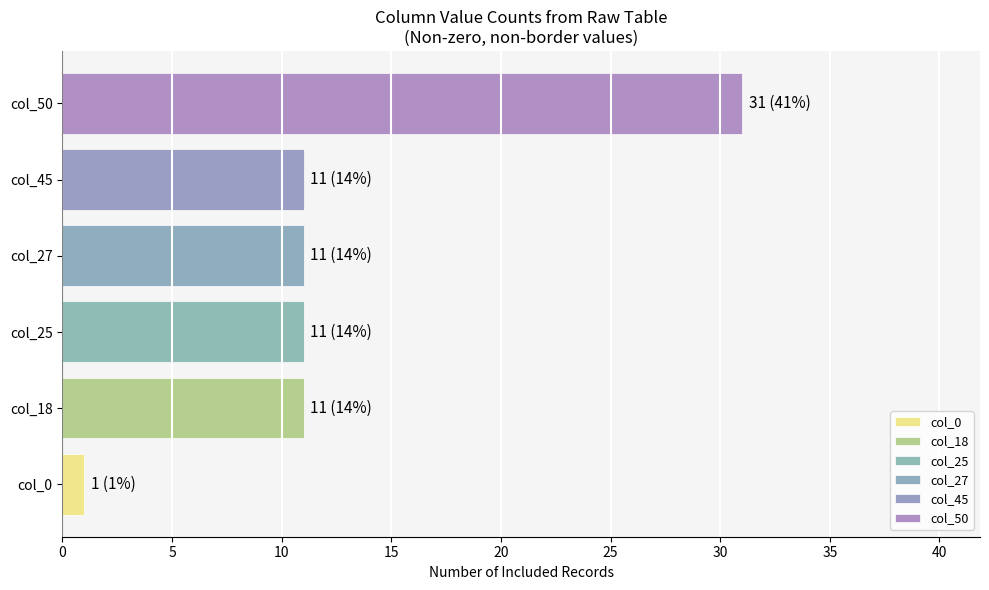

What value does the data have at col_27?

11